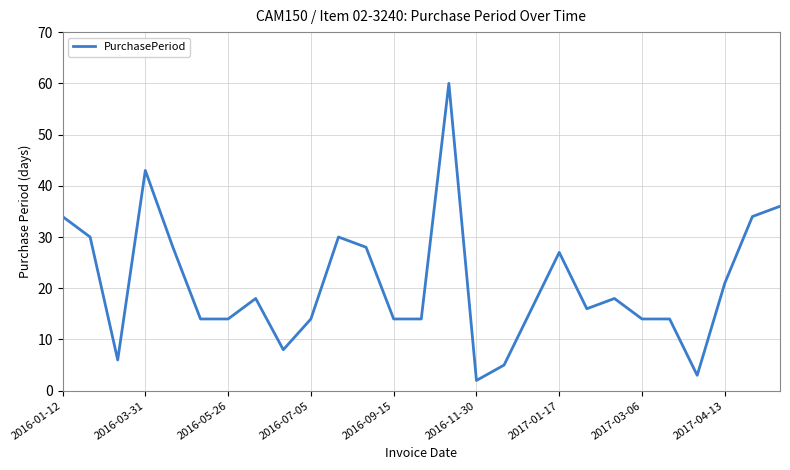

Reading left to right, list all the values displayed in this chart.

34	30	6	43	28	14	14	18	8	14	30	28	14	14	60	2	5	16	27	16	18	14	14	3	21	34	36